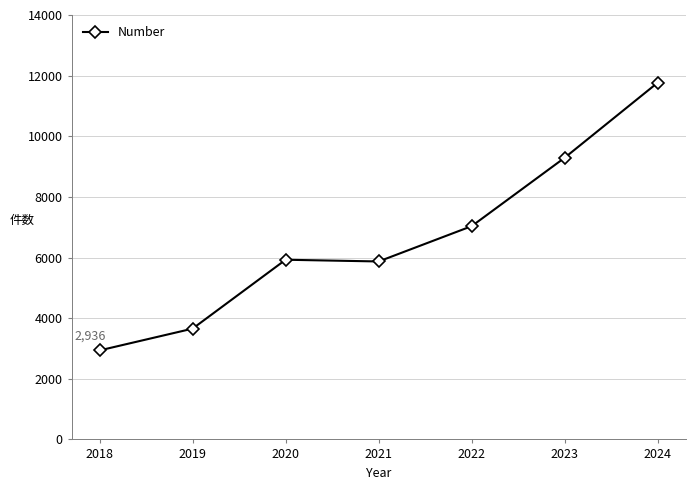

Between 2020 and 2022, which is larger?

2022